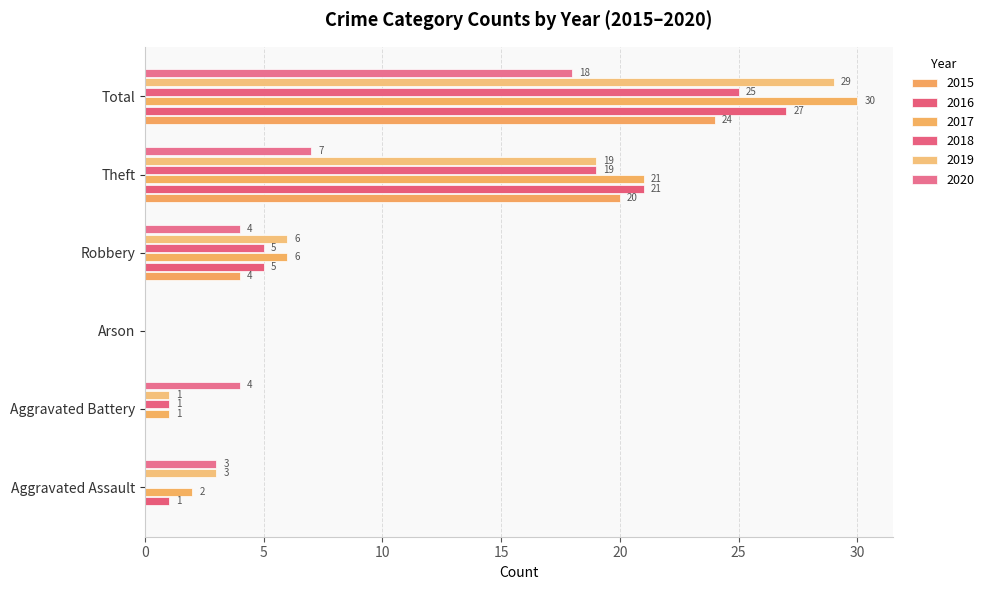

Which series has the largest range (max minus min)?

2017